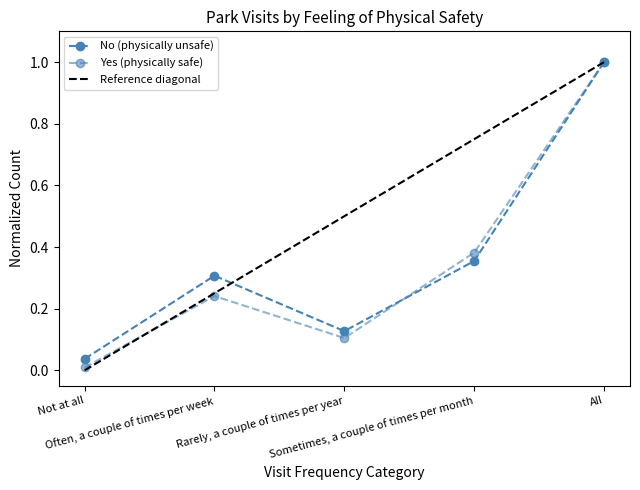

Reading right to left, transcribe all the data shown in this chart.

No: All=1.0	Sometimes, a couple of times per month=0.4	Rarely, a couple of times per year=0.1	Often, a couple of times per week=0.3	Not at all=0.0
Yes: All=1.0	Sometimes, a couple of times per month=0.4	Rarely, a couple of times per year=0.1	Often, a couple of times per week=0.2	Not at all=0.0